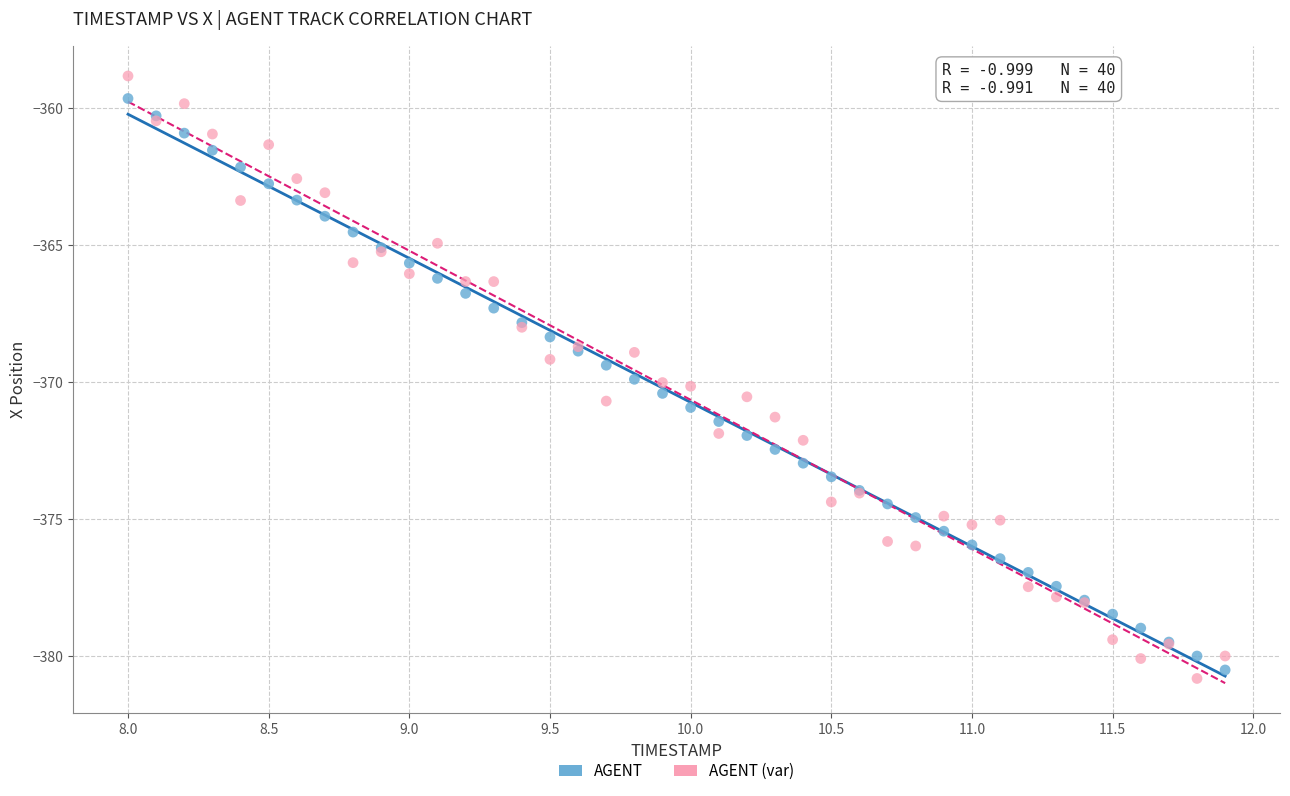

What are all the series names shown in the legend?

AGENT, AGENT (var)